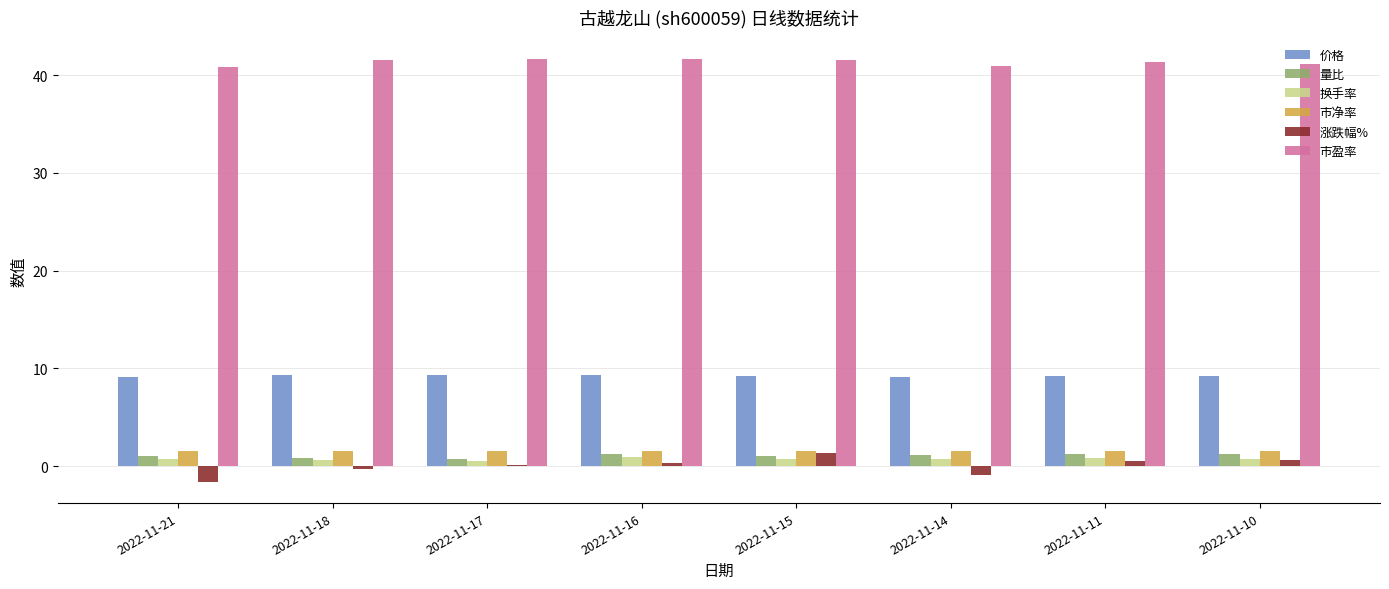

Read the 市盈率 value at 2022-11-21.

40.9